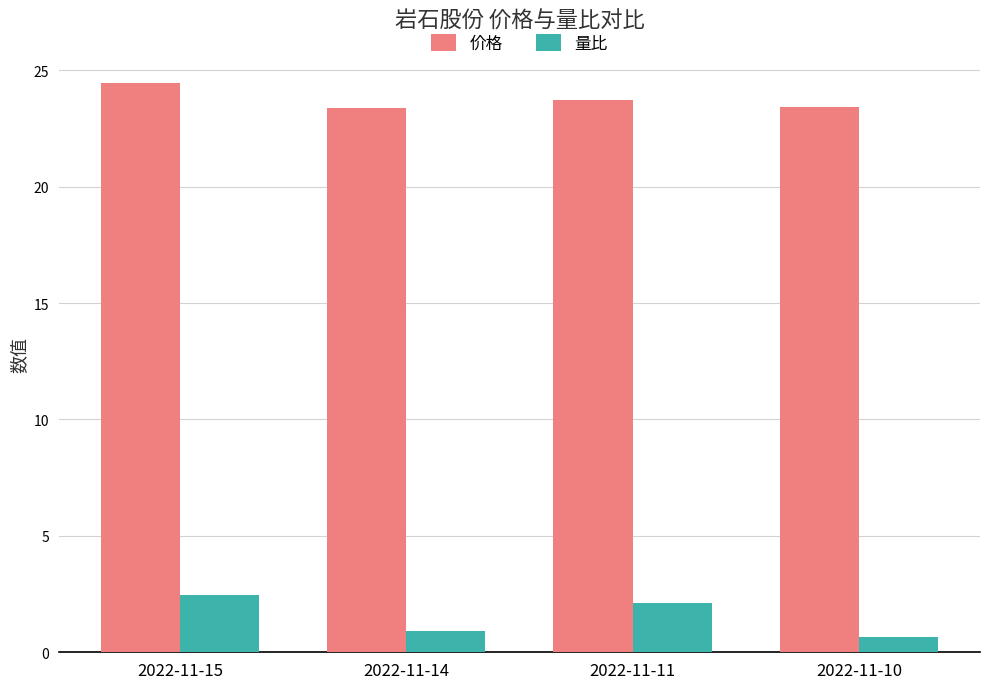

Is it true that 量比 equals 0.9 at 2022-11-14?

True